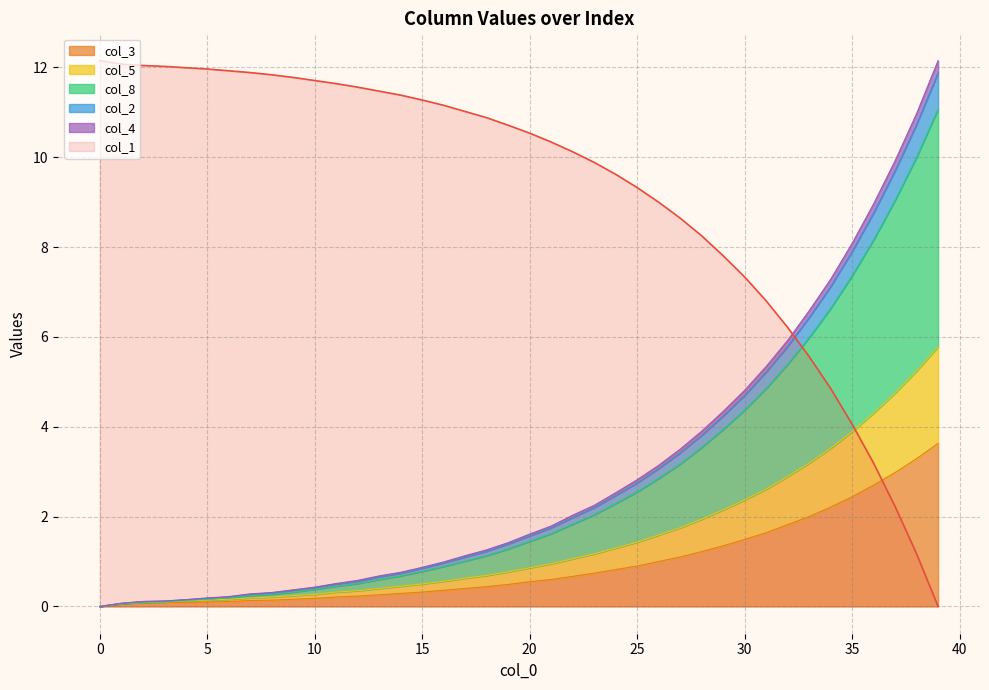

What is the spread (max minus min) of values at 10?

11.5